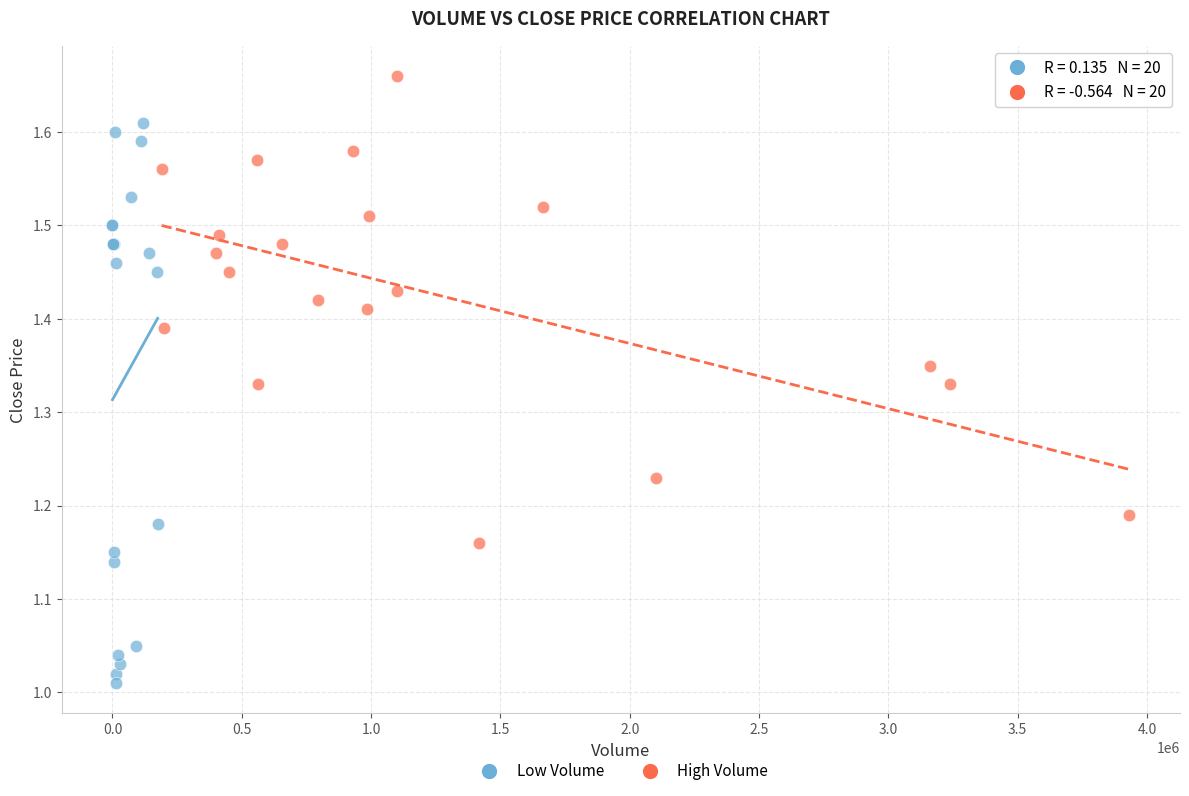

Which series has the widest spread of Y values?

Low Volume